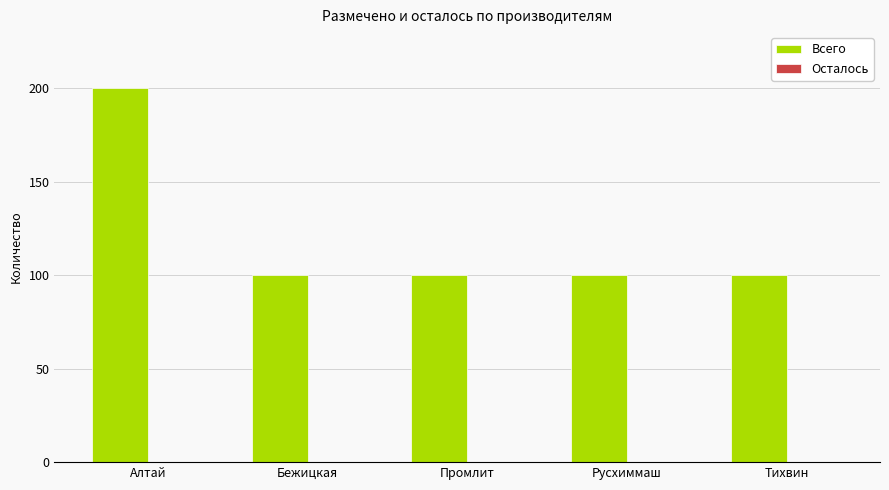

Reading left to right, extract all data points from this chart.

Алтай=200	Бежицкая=100	Промлит=100	Русхиммаш=100	Тихвин=100